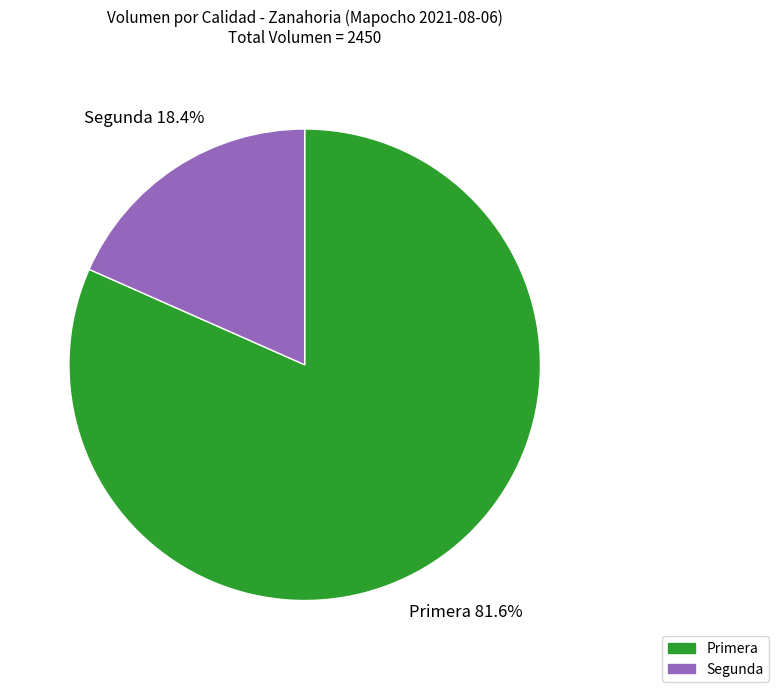

Which has a higher value, Primera or Segunda?

Primera